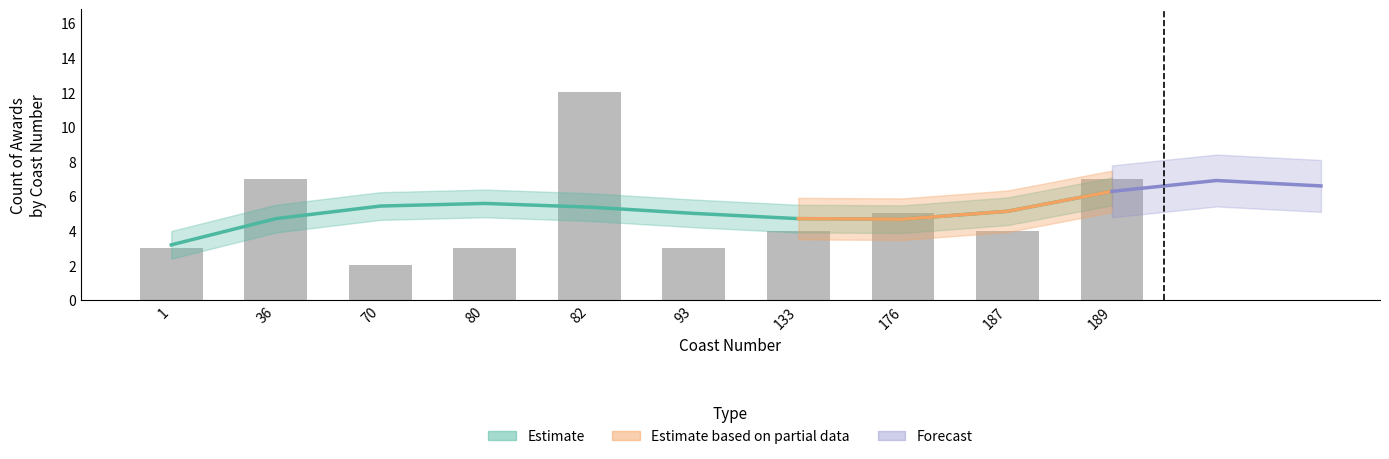

What is the ratio of the value at 187 to the value at 1?

1.3